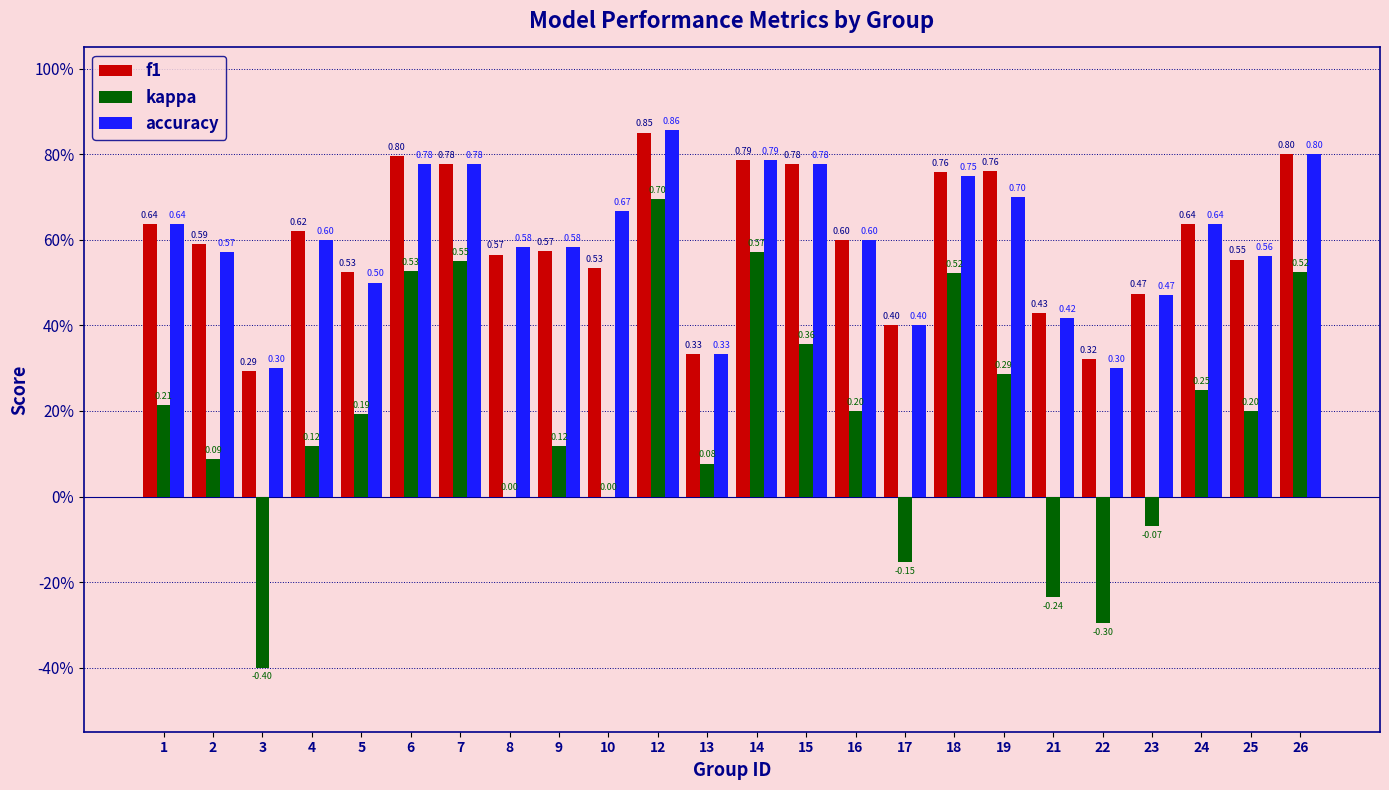

Count the f1 values in the range 0 to 1.

24